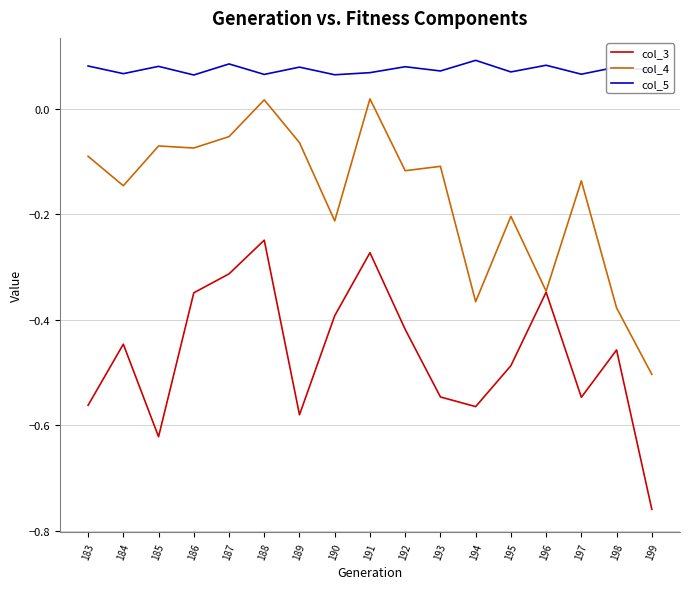

True or false: col_3 and col_5 cross at least once.

False